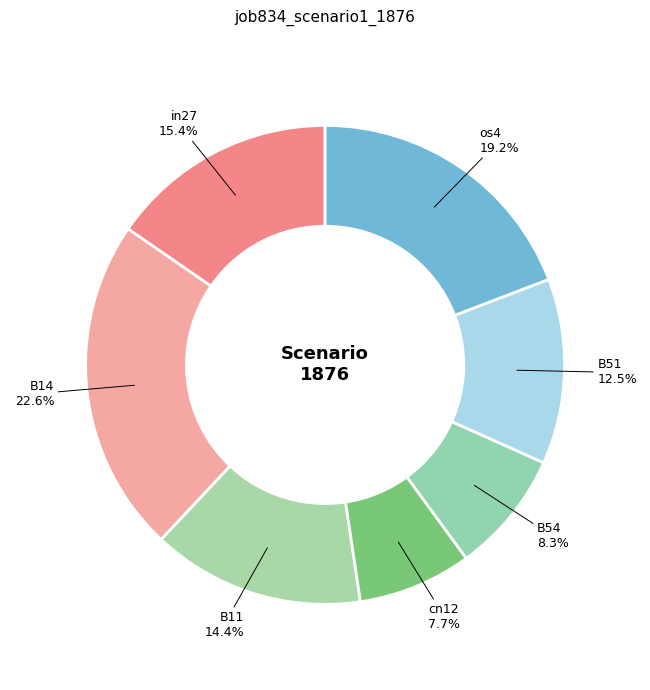

Count the number of slices in the pie.

7